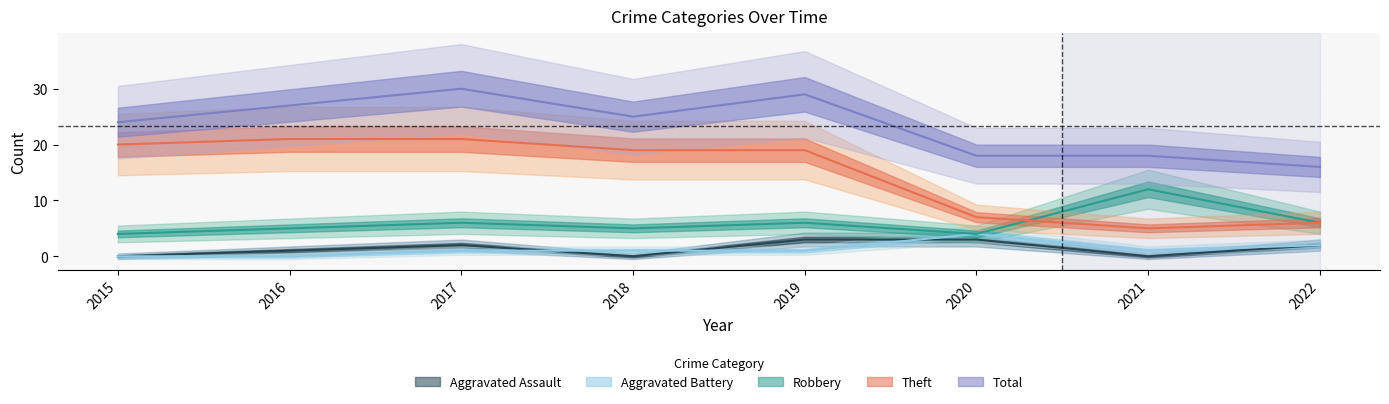

True or false: Aggravated Battery and Theft intersect in this chart.

False